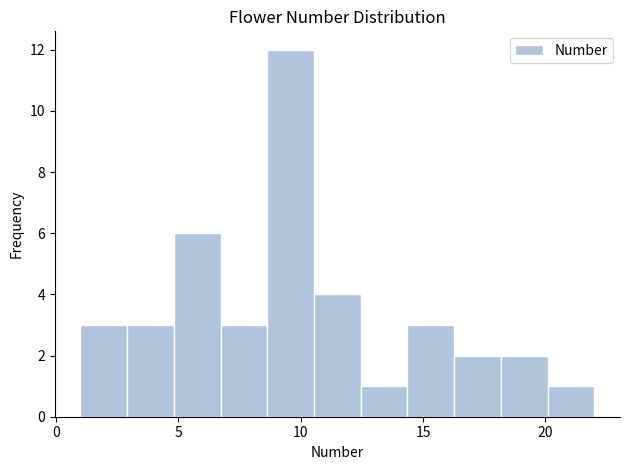

Read against the x-axis, roughly where is the centre of the tallest bar?

9.5